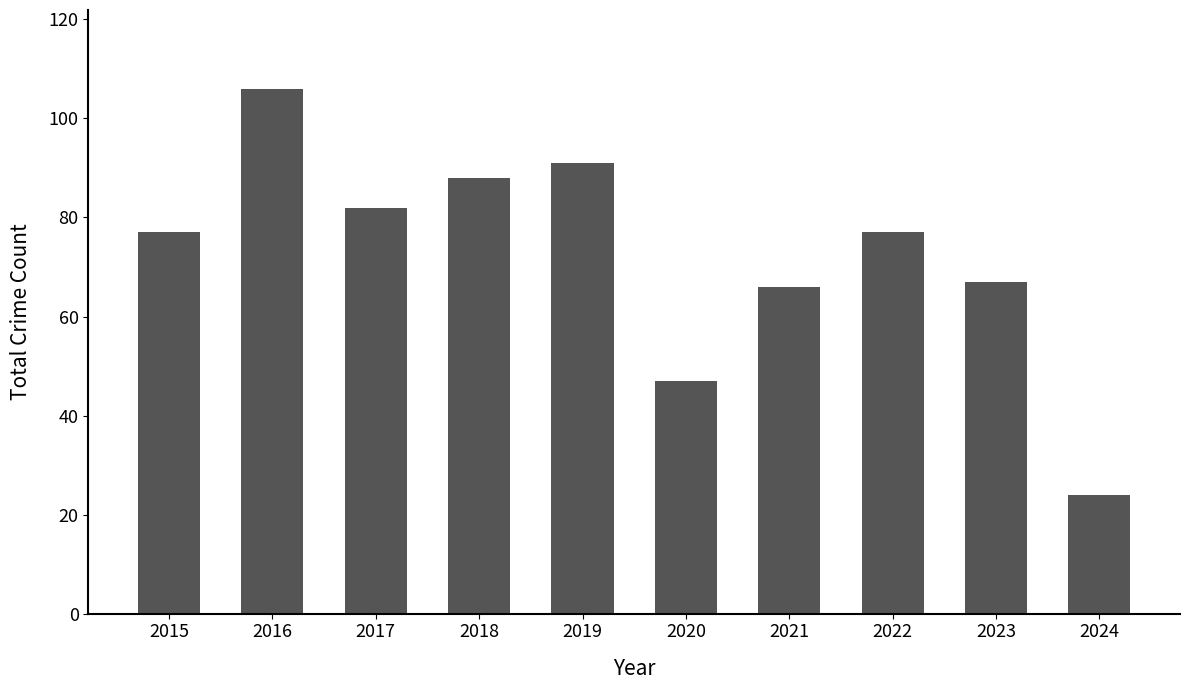

At which category does the chart reach its peak across all series?

2016